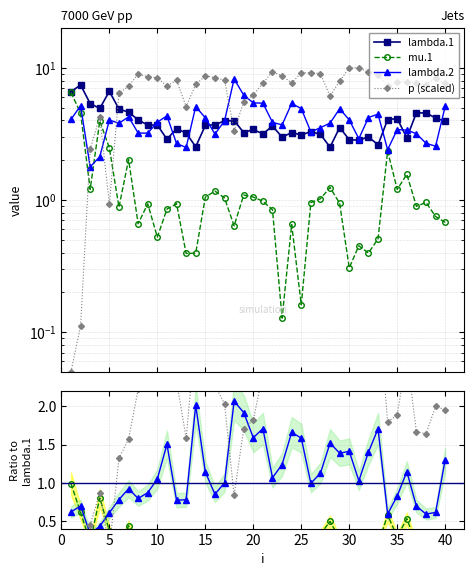

What is the greatest value displayed?

7.4